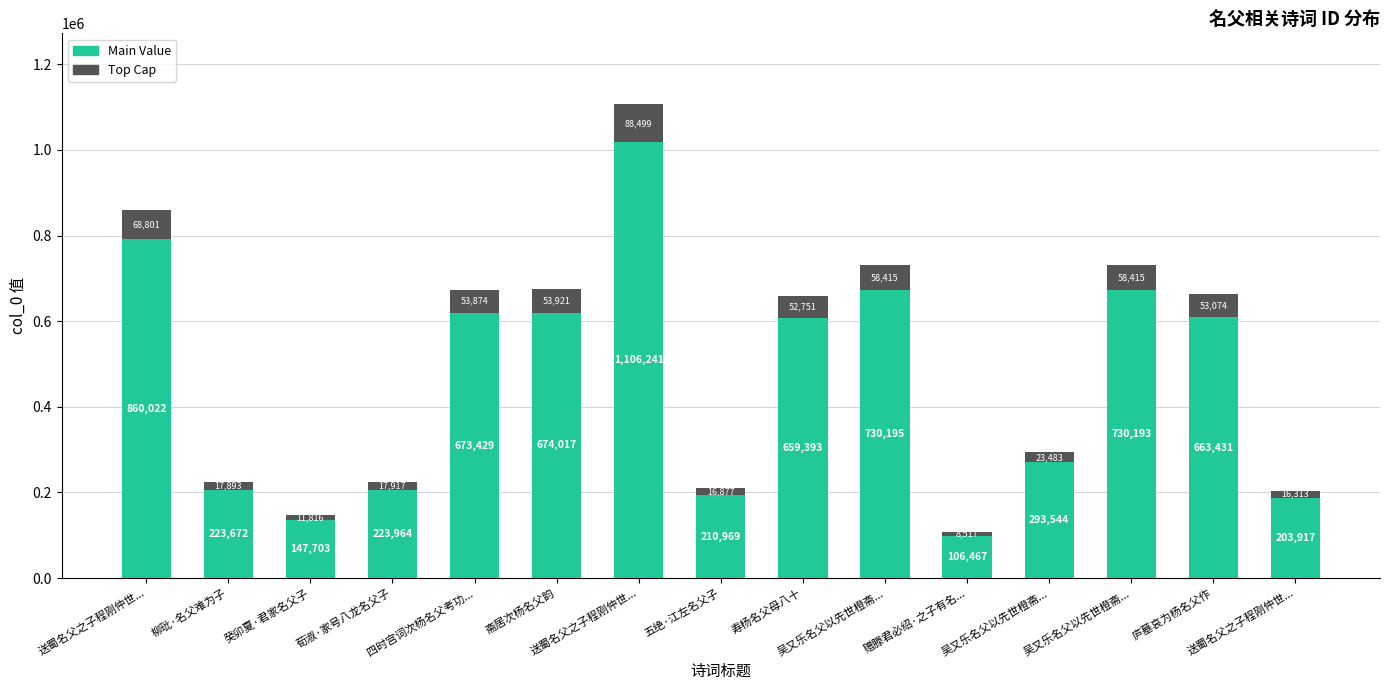

How many data points in Main Value are above 606641?

8